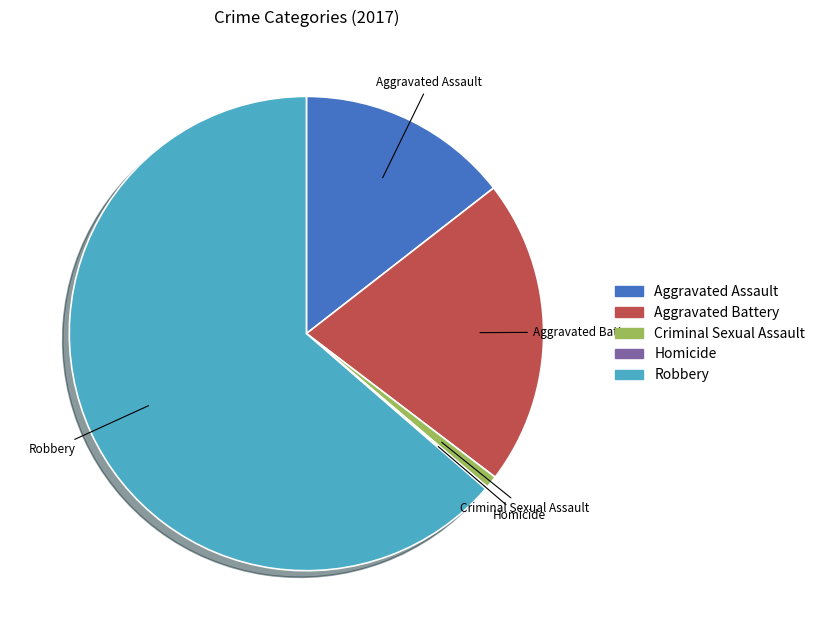

Which has a higher value, Robbery or Criminal Sexual Assault?

Robbery